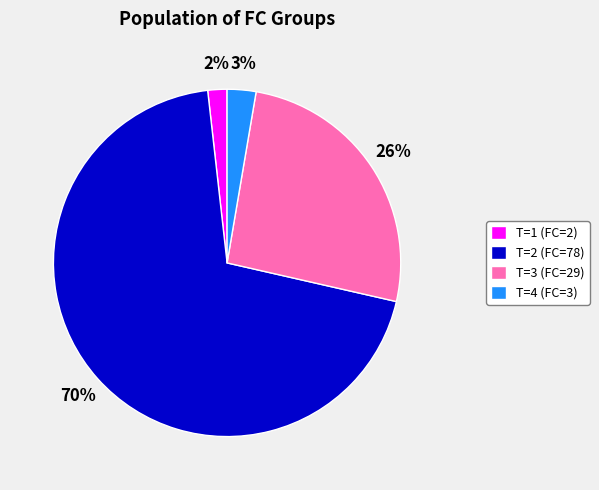

To the nearest percent, what is the difference between the T=1 (FC=2) and T=3 (FC=29) slice percentages?

24%